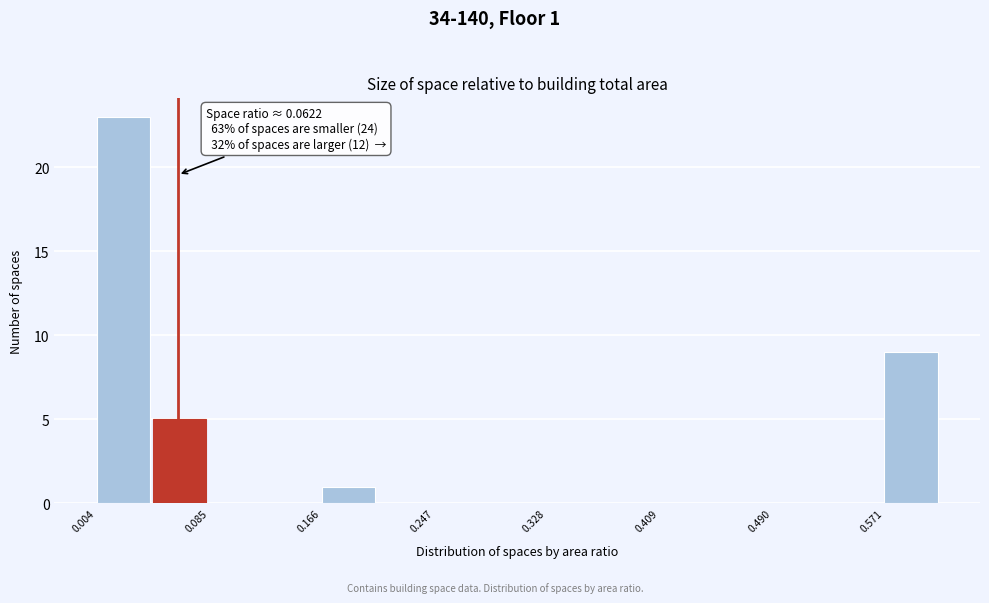

Which range on the x-axis has the tallest bar?

0.00 to 0.04